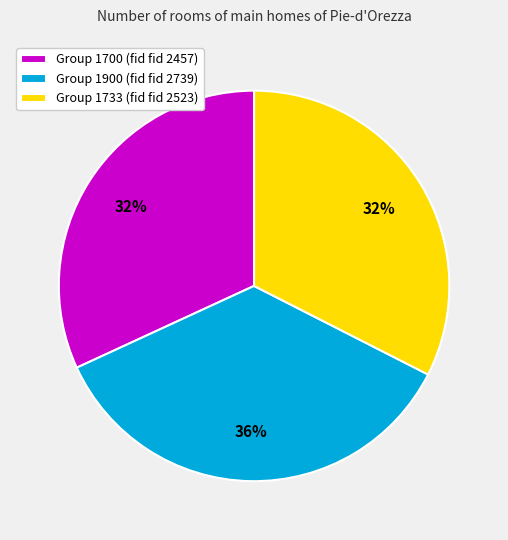

To the nearest percent, what is the difference between the Group 1700 (fid fid 2457) and Group 1900 (fid fid 2739) slice percentages?

4%